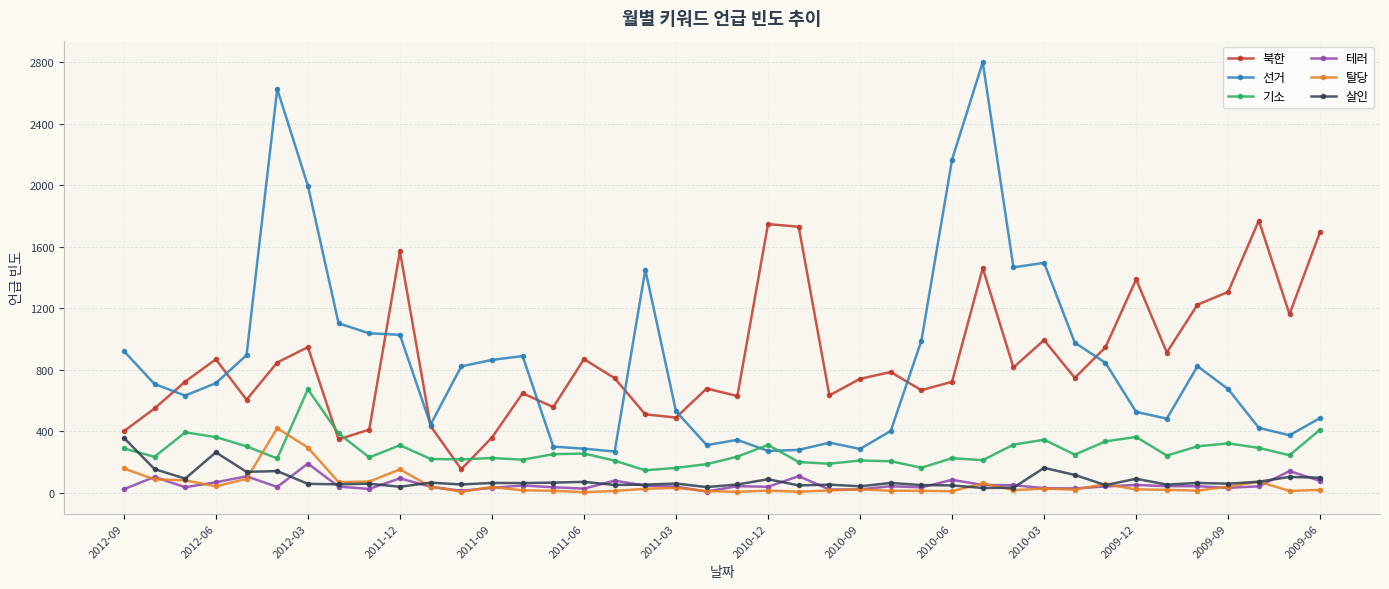

At how many categories does at least one series exceed 2100?

3